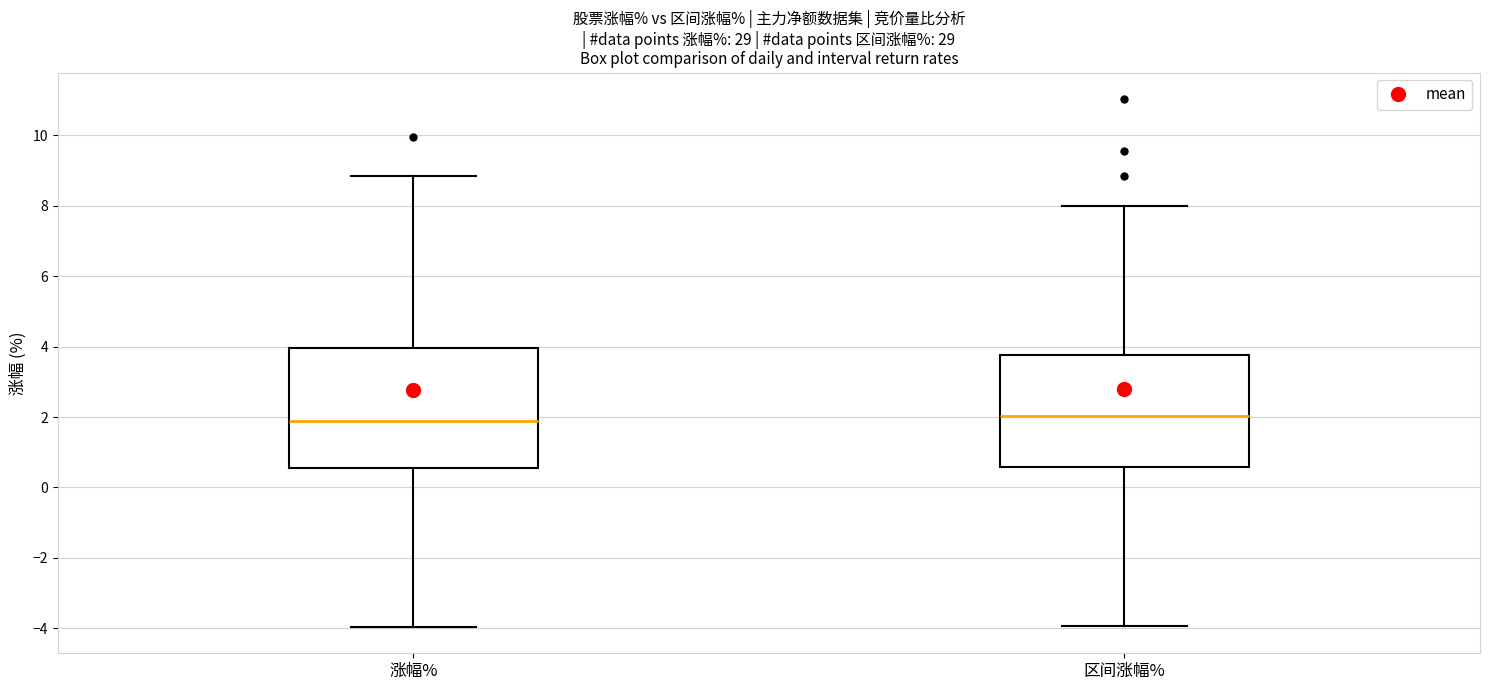

Reading left to right, transcribe this box plot: for each box, give where its median line is, the range the box spans, and where its two whiskers end, as read against the y-axis. The values are not printed on the chart, so give them approximately, as read against the axis.

涨幅%: median 1.8, box 0.6 to 4.0, whiskers -4.0 to 8.8
区间涨幅%: median 2.0, box 0.6 to 3.8, whiskers -4.0 to 8.0